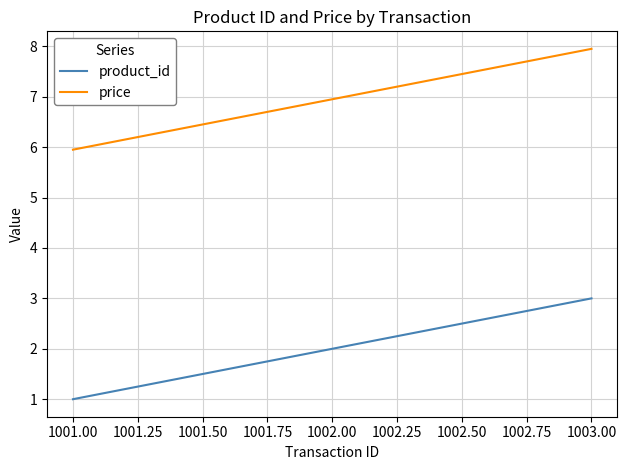

True or false: price has a value of 4.7 at 1003.00.

False